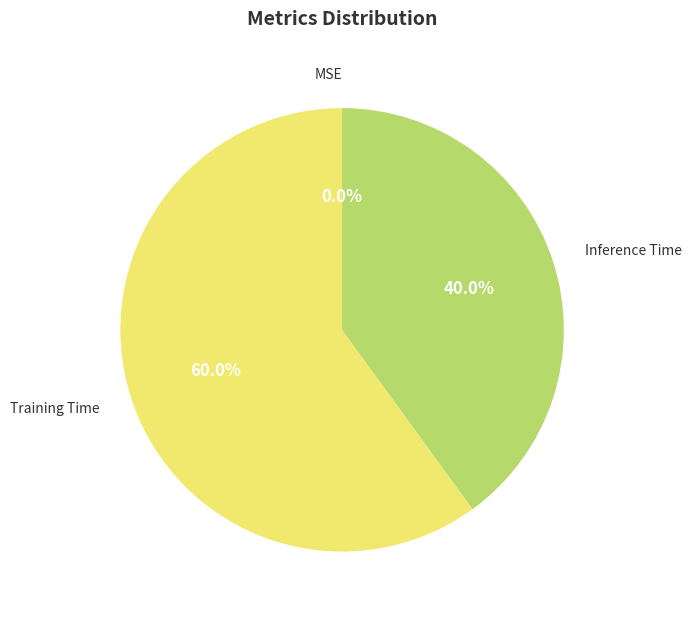

Is there a majority slice in this chart?

Yes